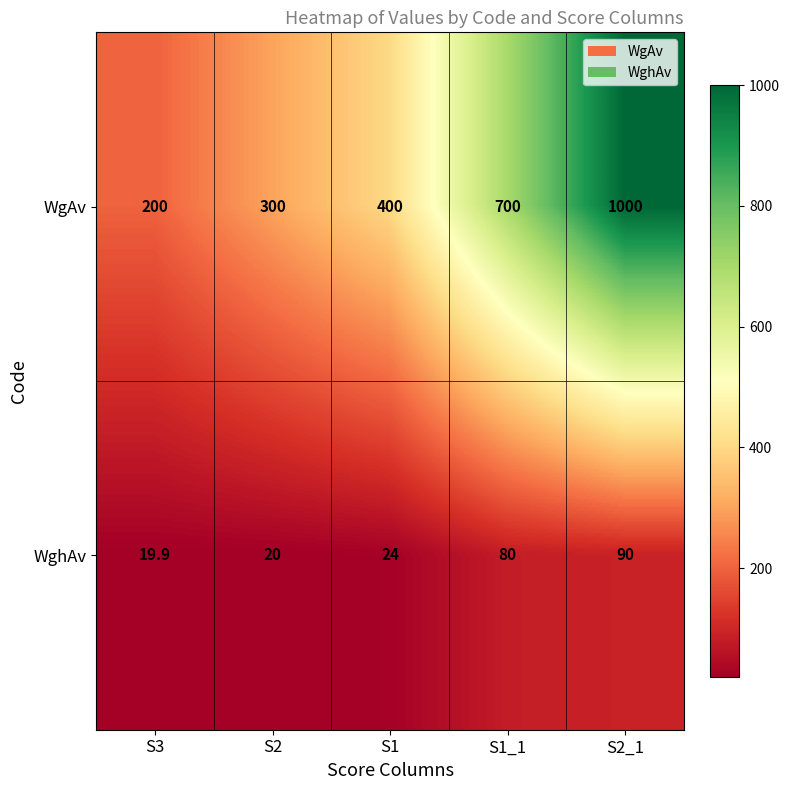

At S2, list the series in order from smallest to largest.

WghAv, WgAv